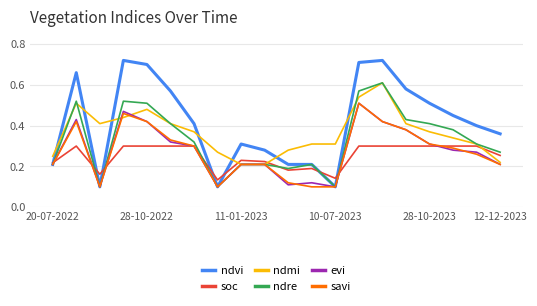

Count the number of categories in the chart.

20